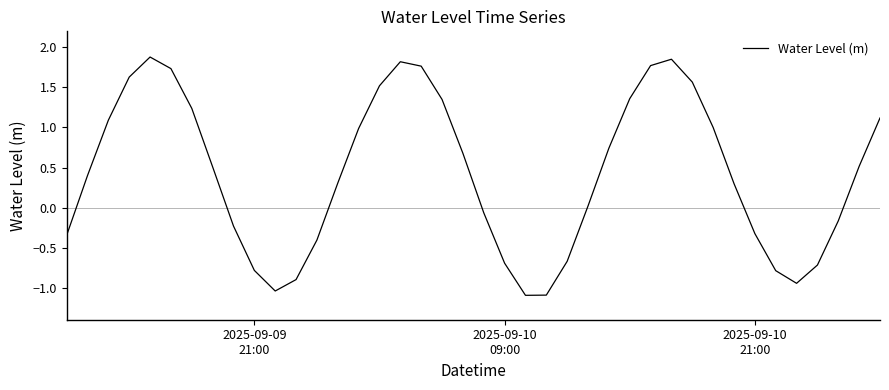

What is the minimum value shown in the chart?

-1.1